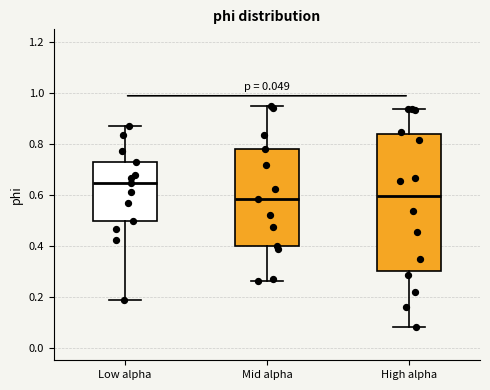

Which box is the tallest, from its lower edge to its upper edge?

High alpha